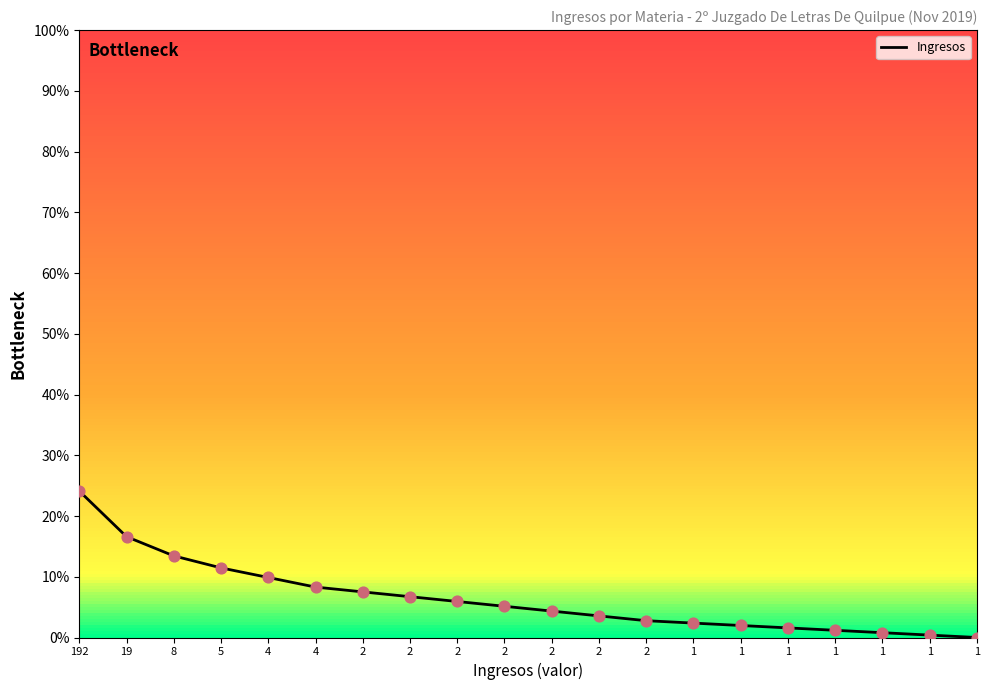

Between 1 and 1, which is larger?

1